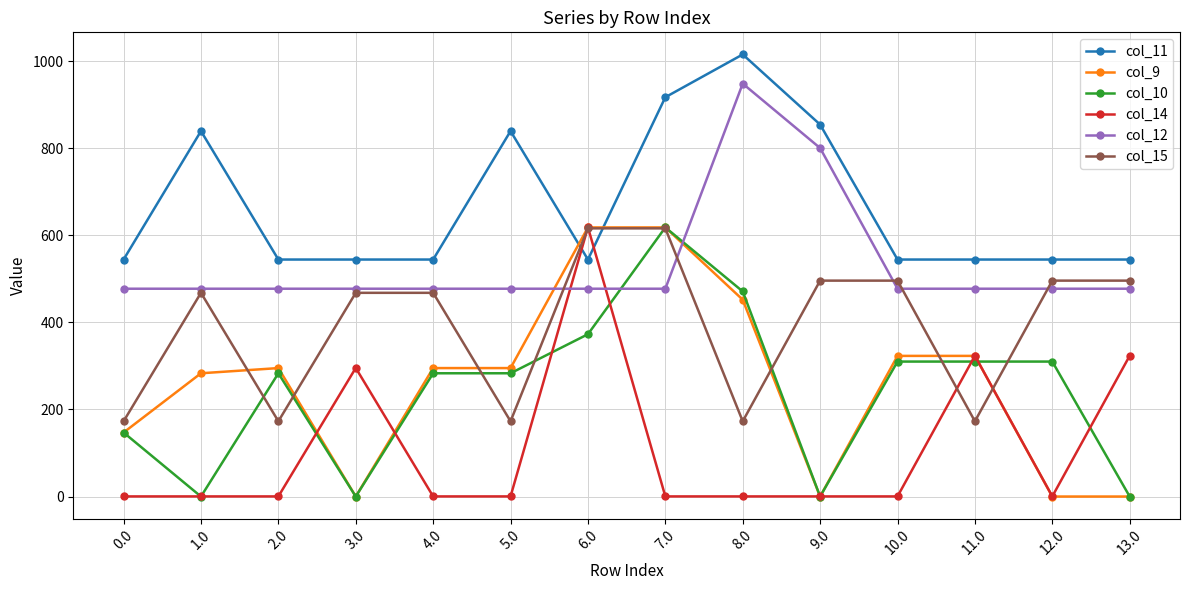

What is the difference between the maximum and minimum values in the col_15 series?

443.0